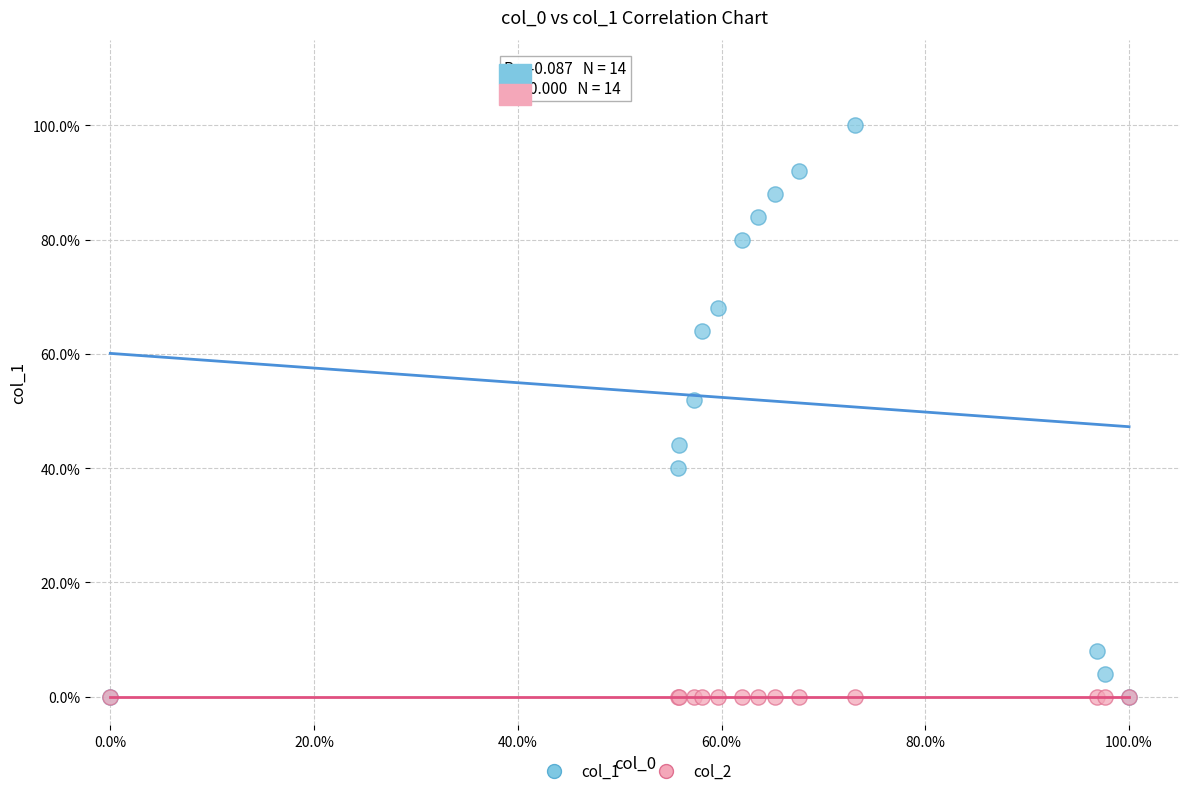

What are all the series names shown in the legend?

col_1, col_2